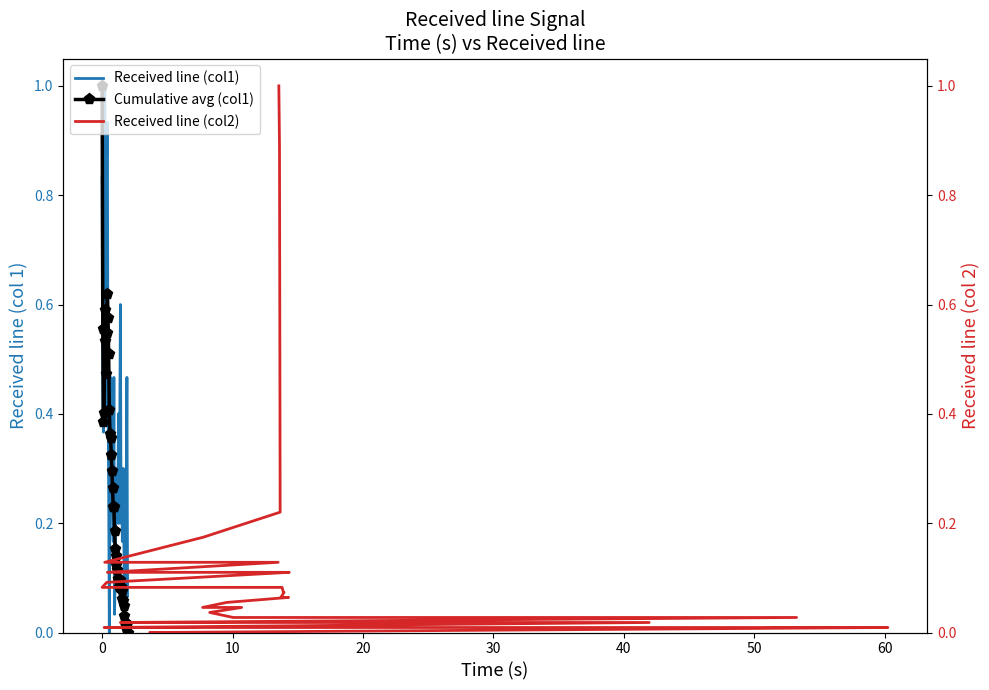

What are all the series names shown in the legend?

Received line (col1), Cumulative avg (col1), Received line (col2)